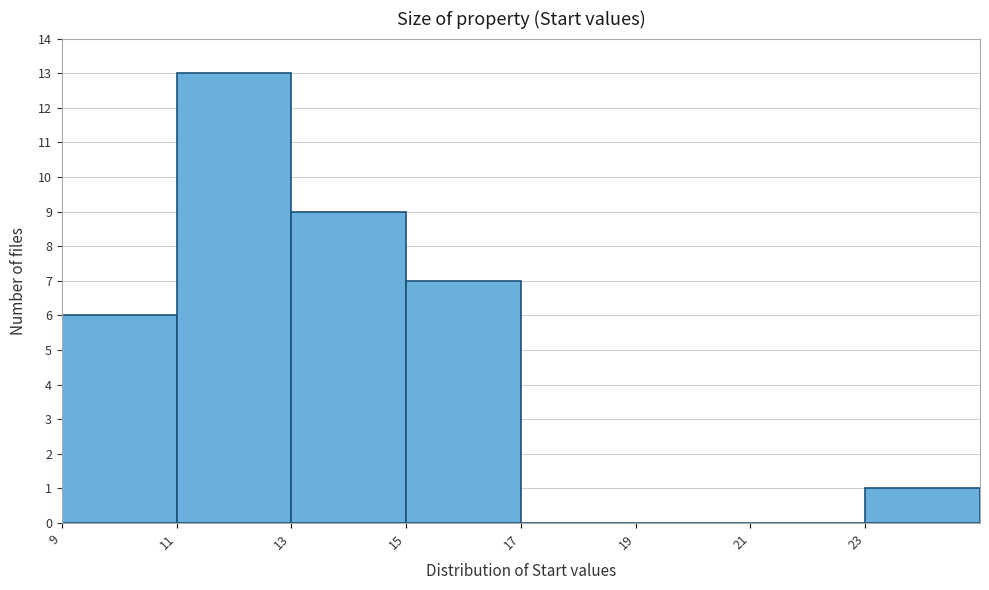

Reading left to right, transcribe this chart: for each bar, give the range it covers on the x-axis and its height. The values are not printed on the chart, so give them approximately, as read against the axis.

9 to 11: 6
11 to 13: 13
13 to 15: 9
15 to 17: 7
17 to 19: 0
19 to 21: 0
21 to 23: 0
23 to 25: 1